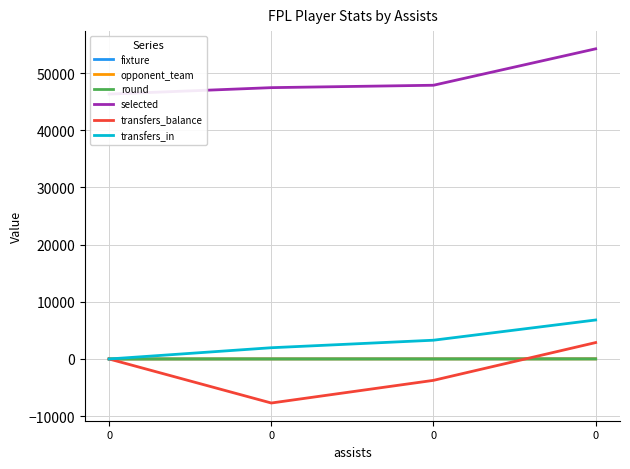

True or false: round has more than 1 points higher than both neighbors.

False